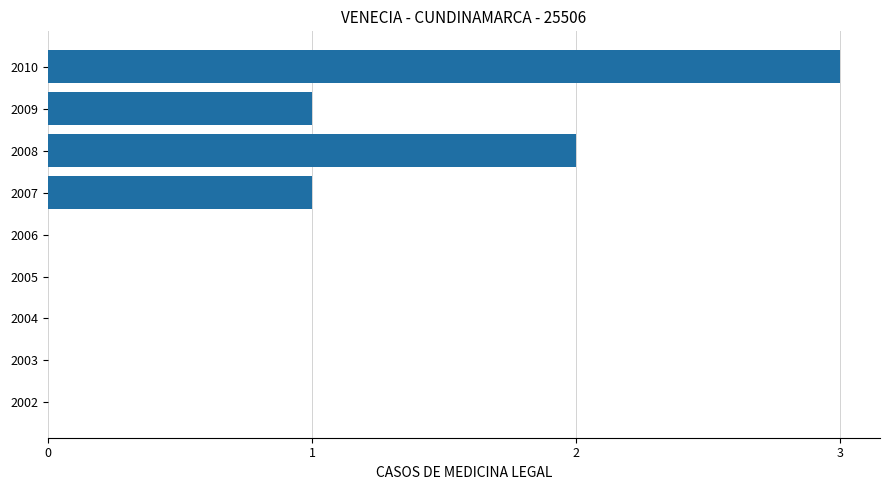

The value at 2008 is 1. True or false?

False